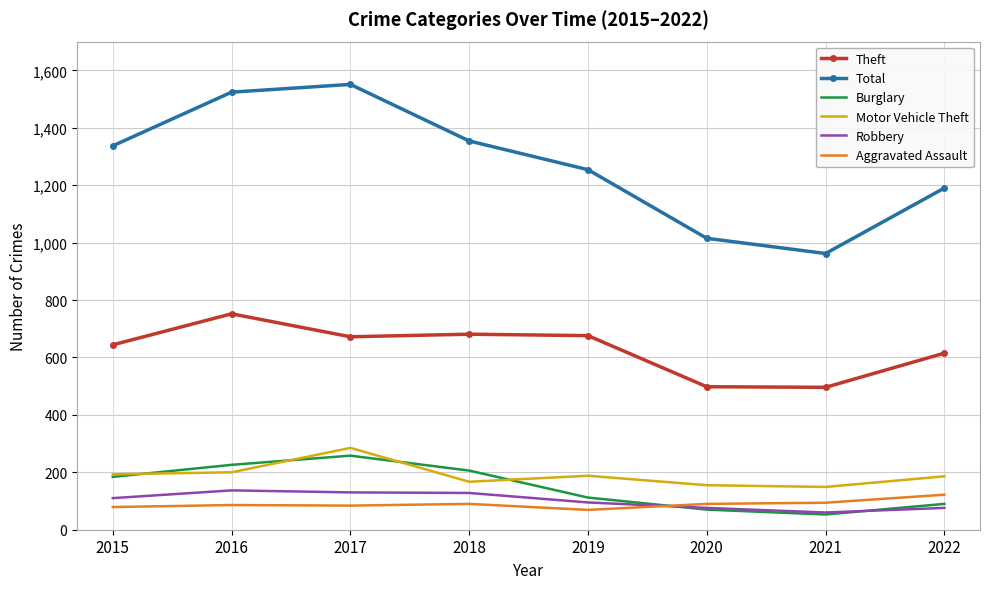

How many values in the Motor Vehicle Theft series are below 188?

4